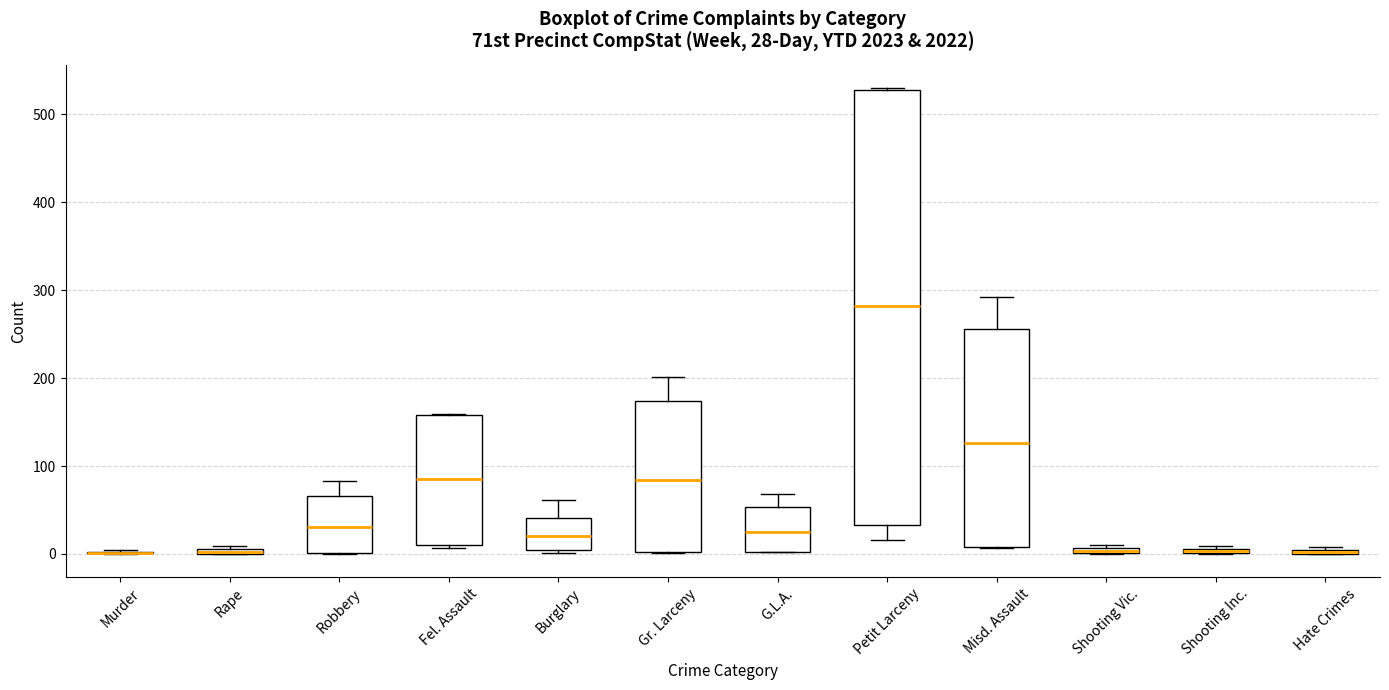

Which box is the tallest, from its lower edge to its upper edge?

Petit Larceny